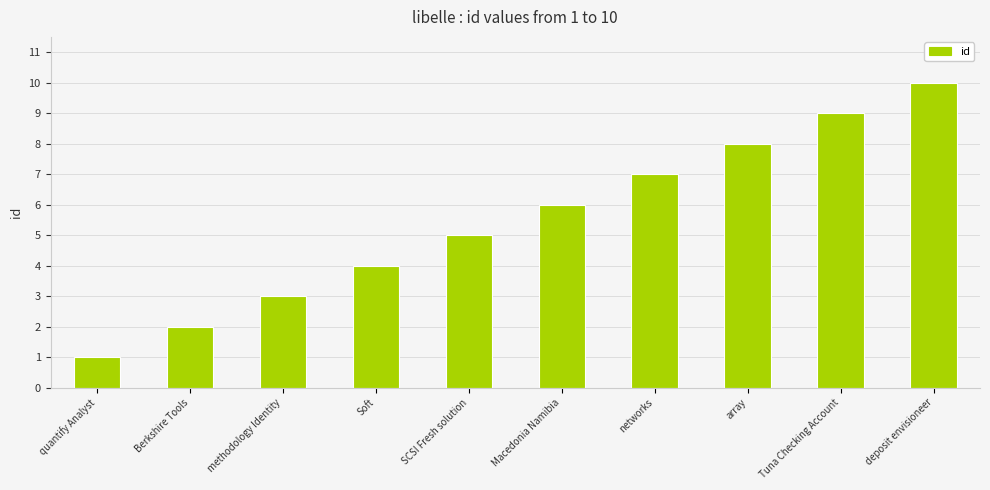

Reading left to right, transcribe all the data shown in this chart.

1	2	3	4	5	6	7	8	9	10